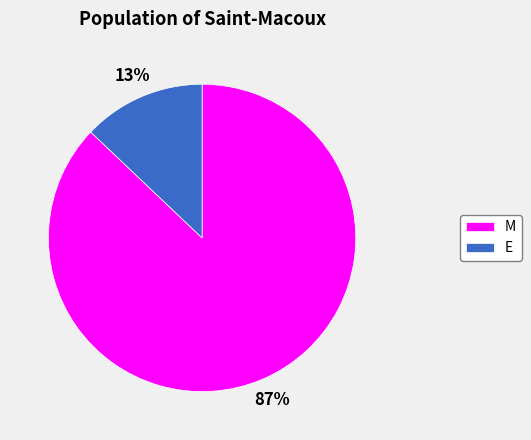

How many segments does this pie chart have?

2